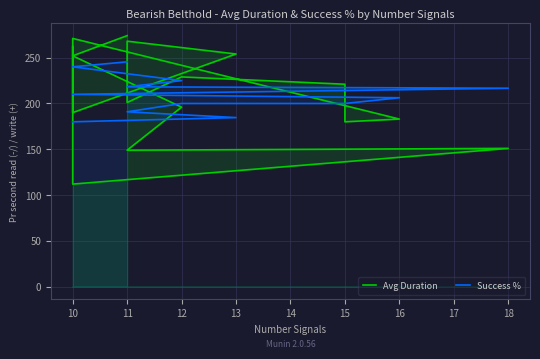

Which series has the largest range (max minus min)?

Avg Duration